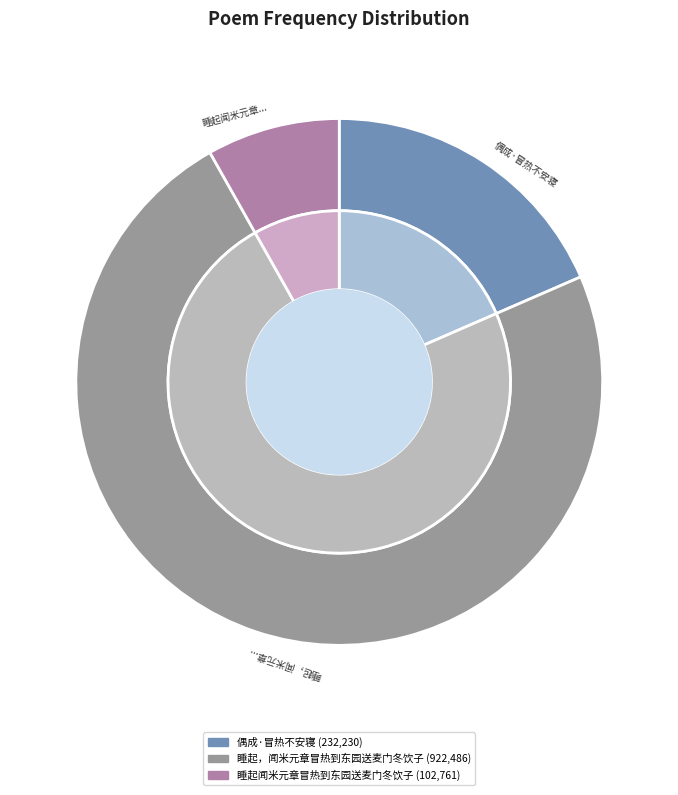

Which category has the biggest portion of the pie?

睡起，闻米元章冒热到东园送麦门冬饮子